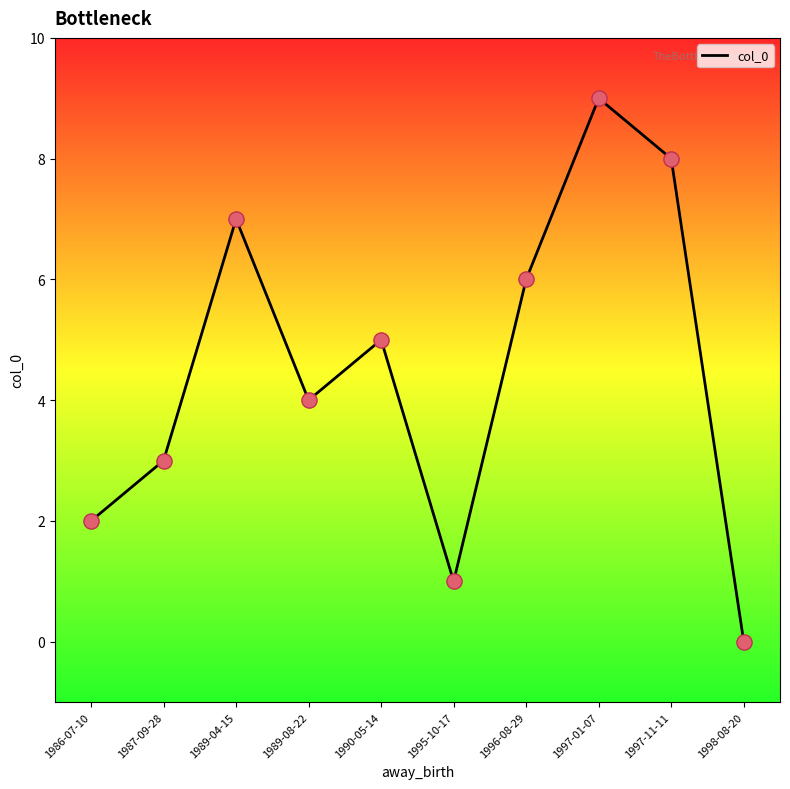

Between 1995-10-17 and 1990-05-14, which is larger?

1990-05-14